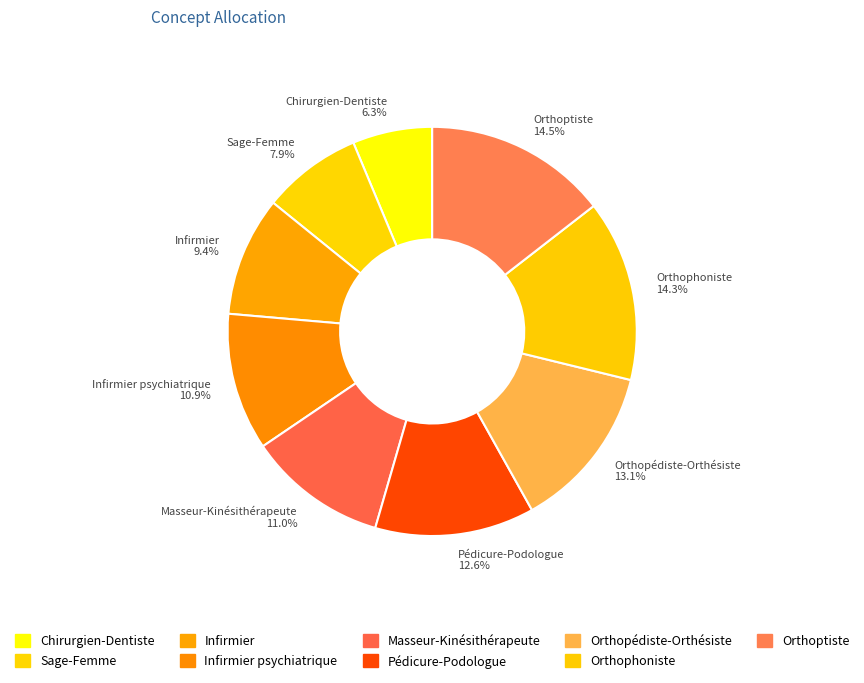

How many segments does this pie chart have?

9